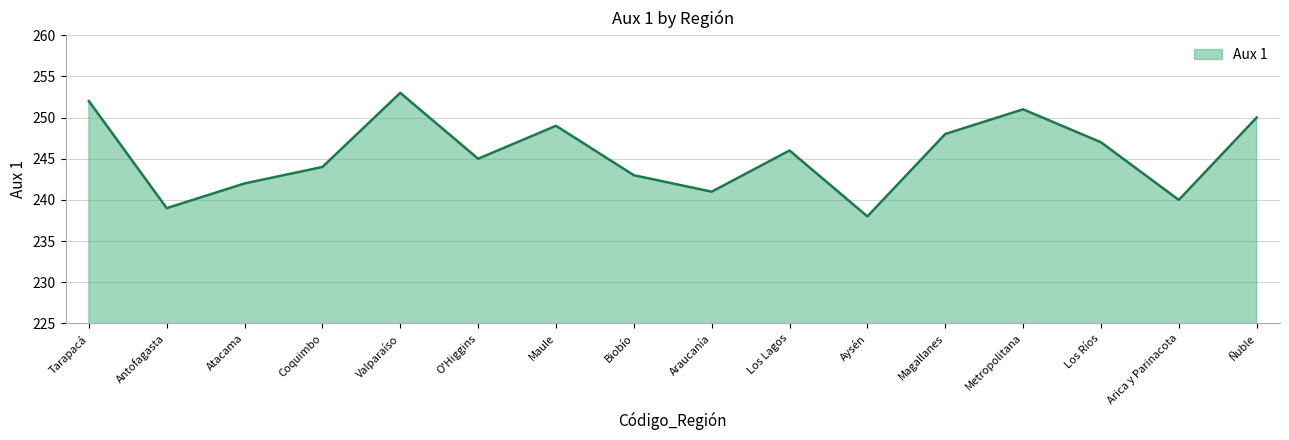

Where is the first local minimum?

Antofagasta